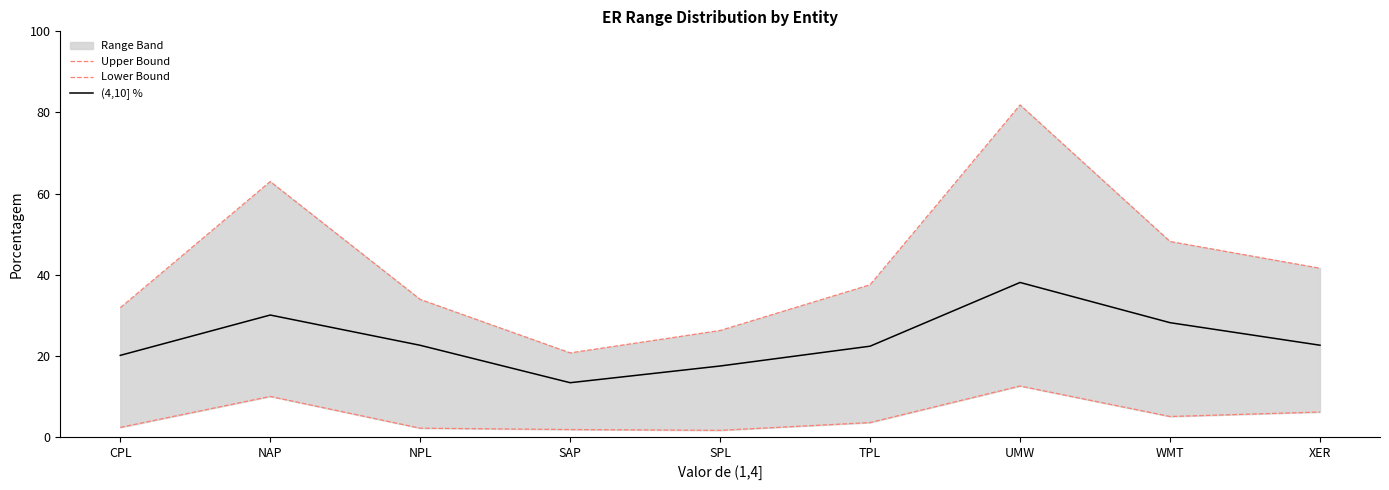

What is the label of the 9th point from the left?

XER